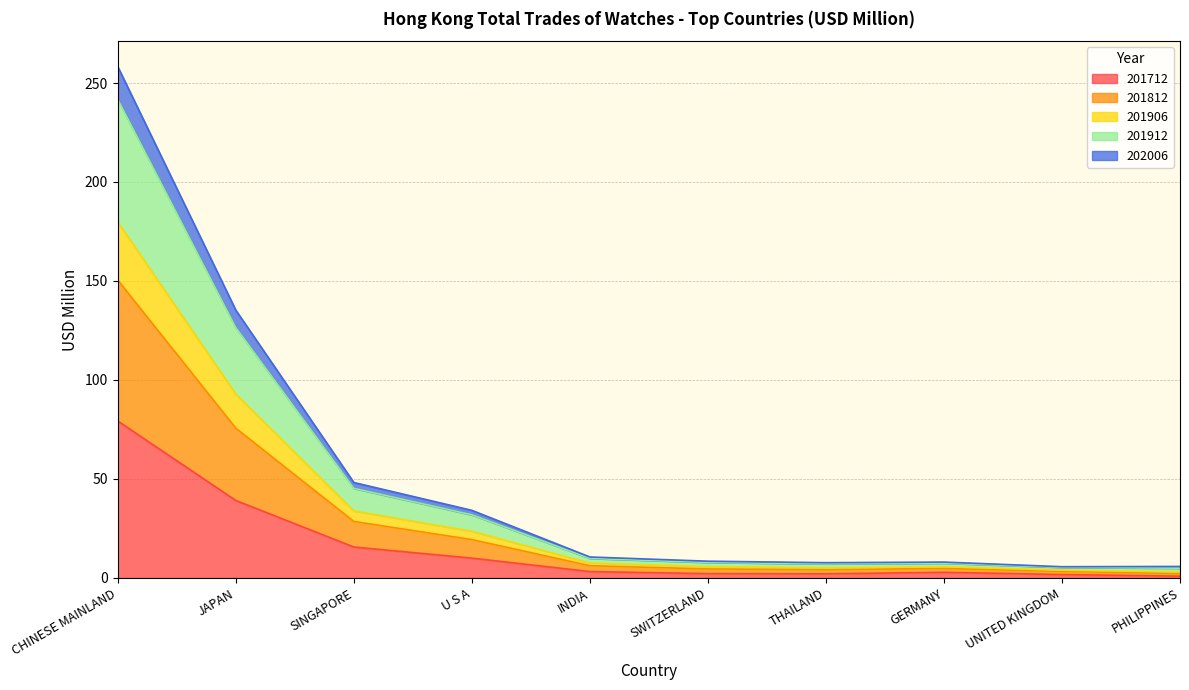

Is the value of 201812 at UNITED KINGDOM greater than the value of 201912 at JAPAN?

No